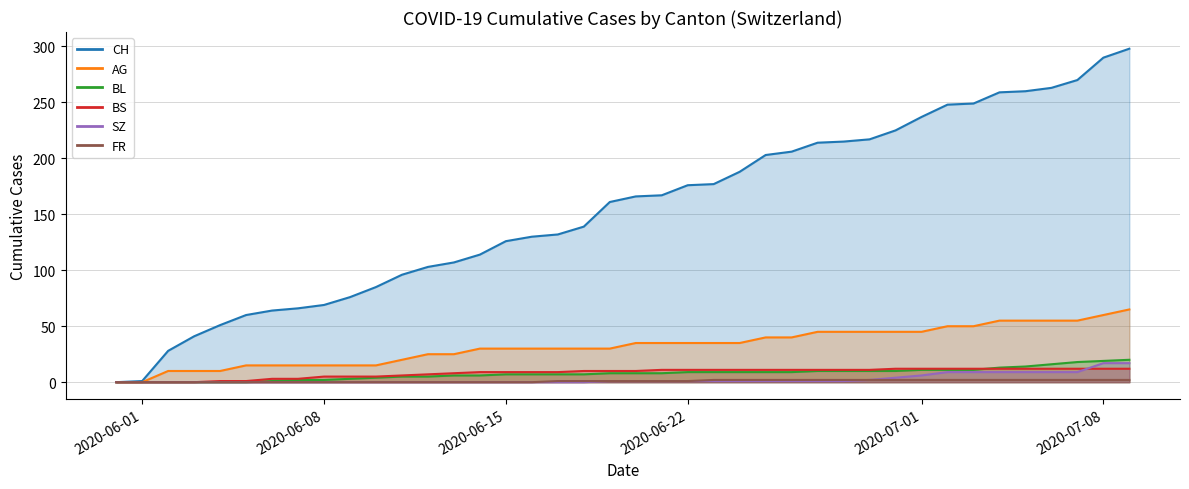

Is it true that FR equals 0 at 2020-05-31?

True